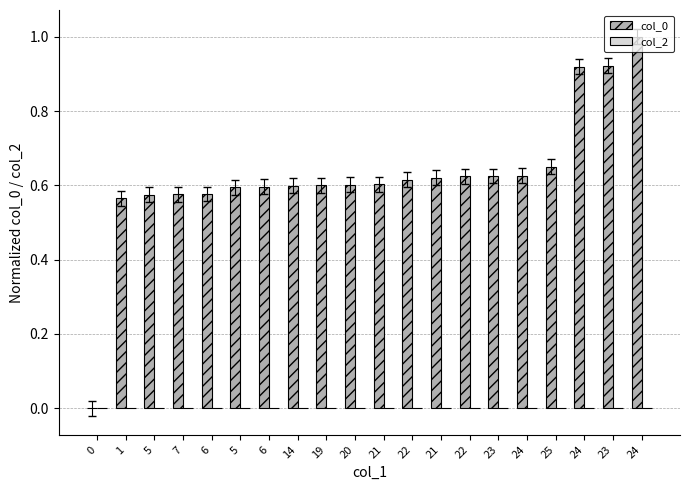

Are the bars horizontal?

No